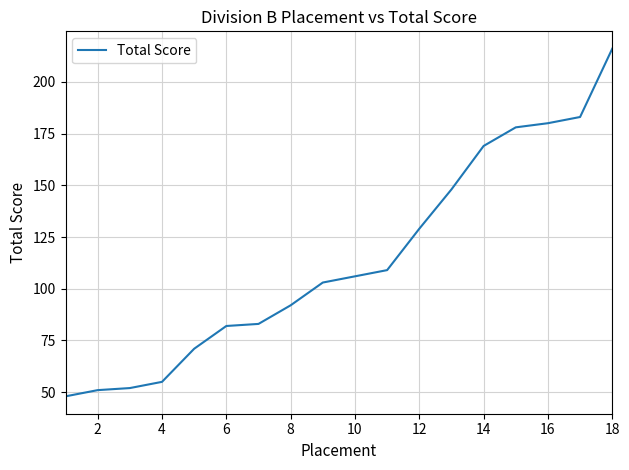

What is the smallest value displayed?

48